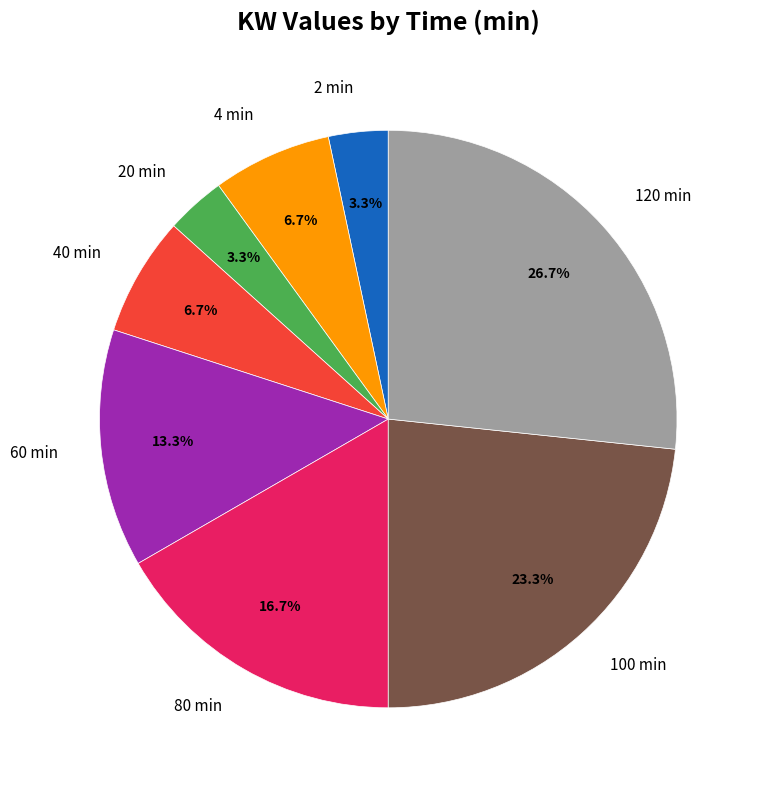

Is there a majority slice in this chart?

No